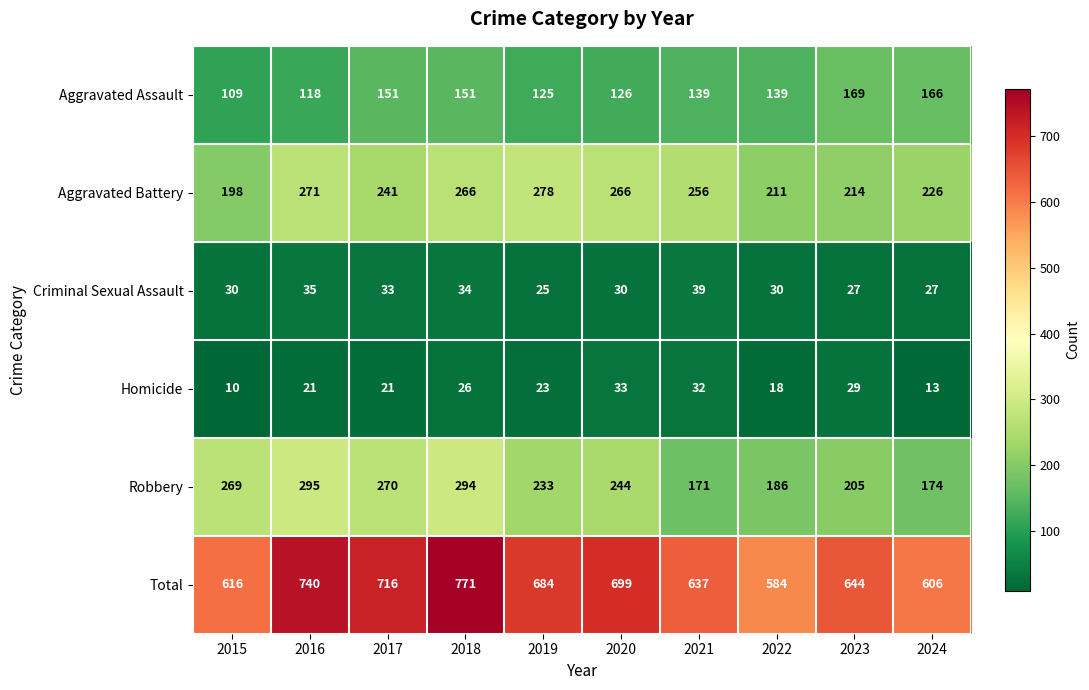

Is it true that Aggravated Battery equals 278 at 2019?

True